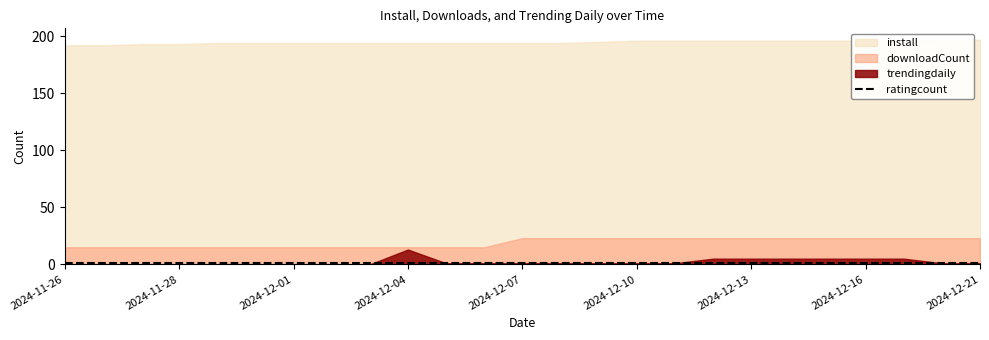

Read the ratingcount value at 2024-12-20.

1